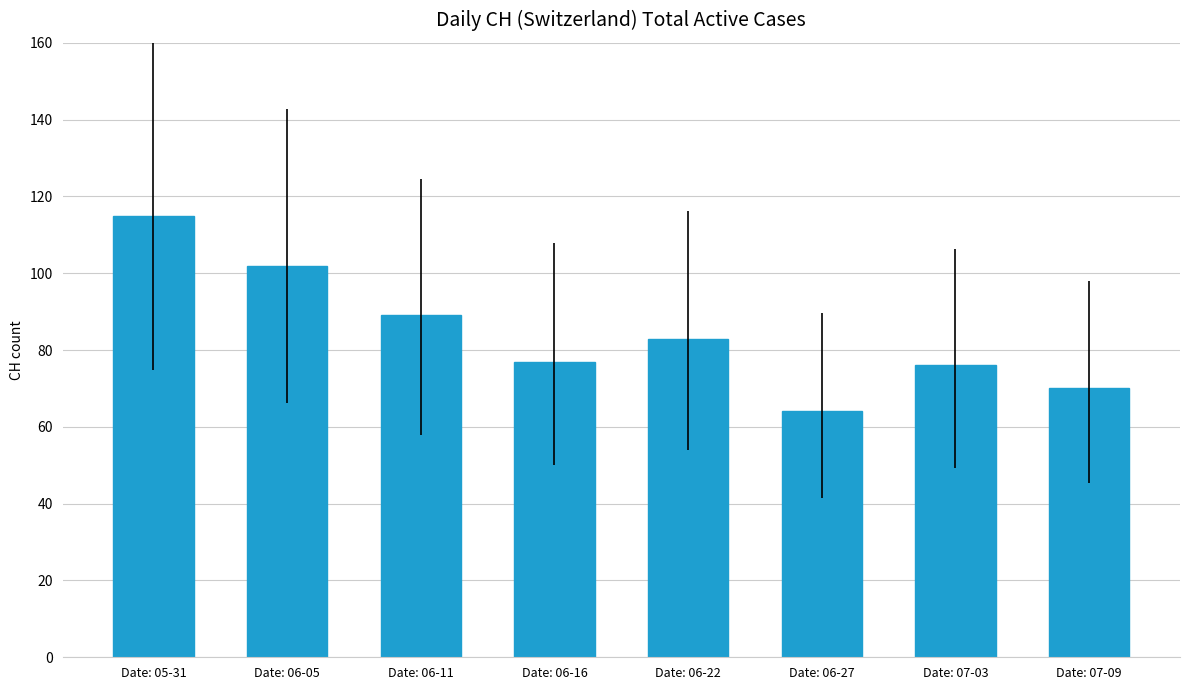

Reading left to right, transcribe all the data shown in this chart.

Date: 05-31=115	Date: 06-05=102	Date: 06-11=89	Date: 06-16=77	Date: 06-22=83	Date: 06-27=64	Date: 07-03=76	Date: 07-09=70